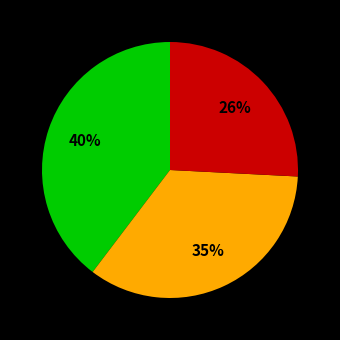

Is there a majority slice in this chart?

No